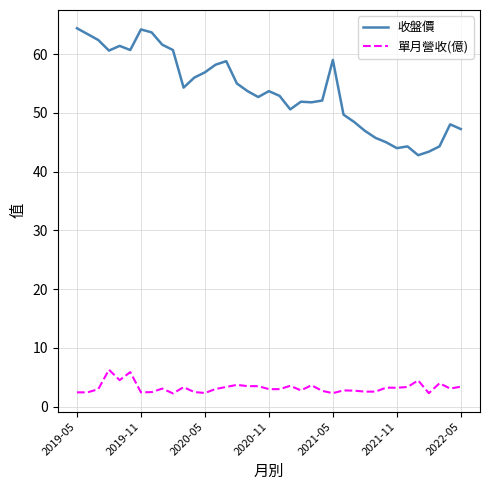

True or false: 收盤價 and 單月營收(億) cross at least once.

False